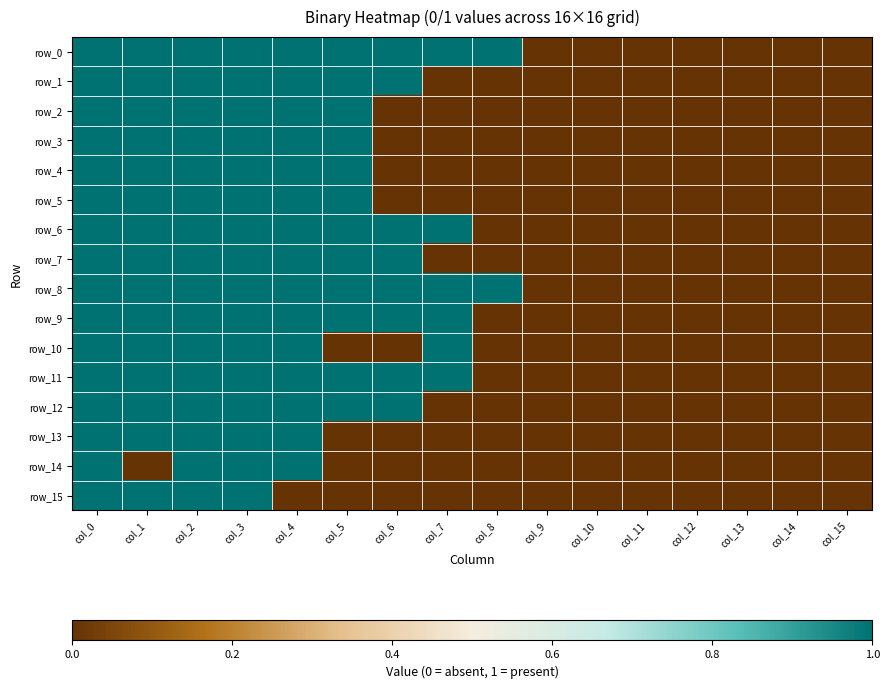

At which label does row_15 reach its minimum?

col_4